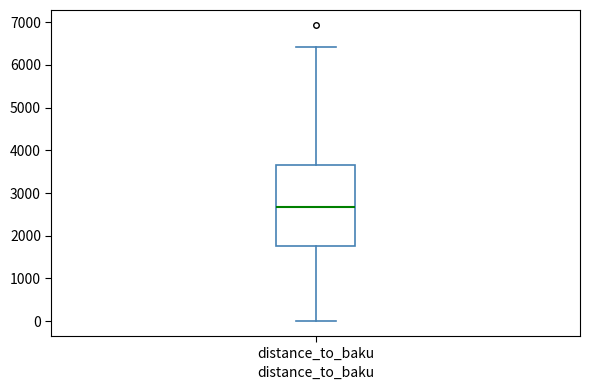

Transcribe this box plot: give where the median line is, the range the box spans, and where the two whiskers end, as read against the y-axis. The values are not printed on the chart, so give them approximately, as read against the axis.

median 2700, box 1800 to 3700, whiskers 0 to 6400